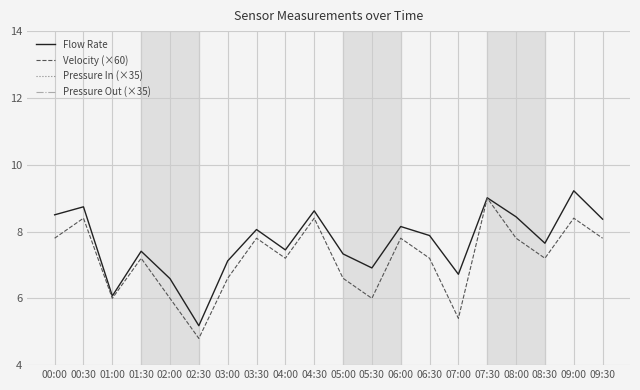

Which label corresponds to the largest value in the chart?

06:00